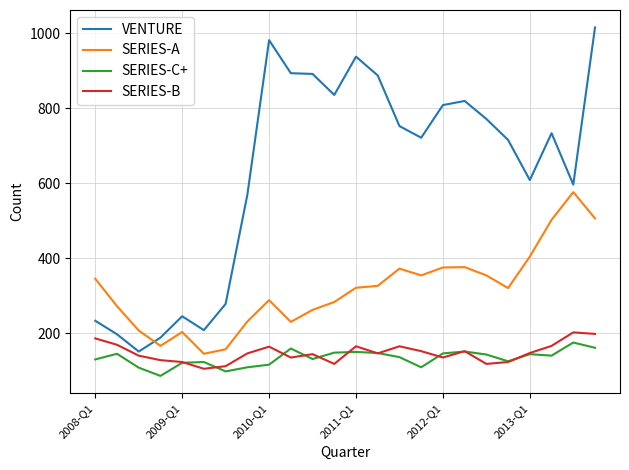

Which series has the largest total across all categories?

VENTURE